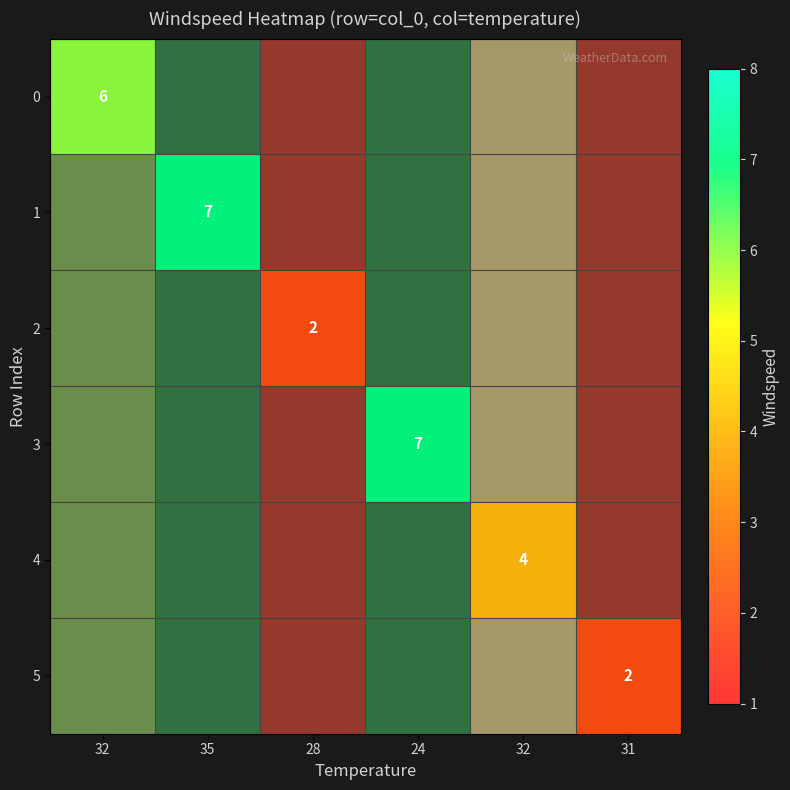

Is it true that 3 equals 3.9 at 24?

False